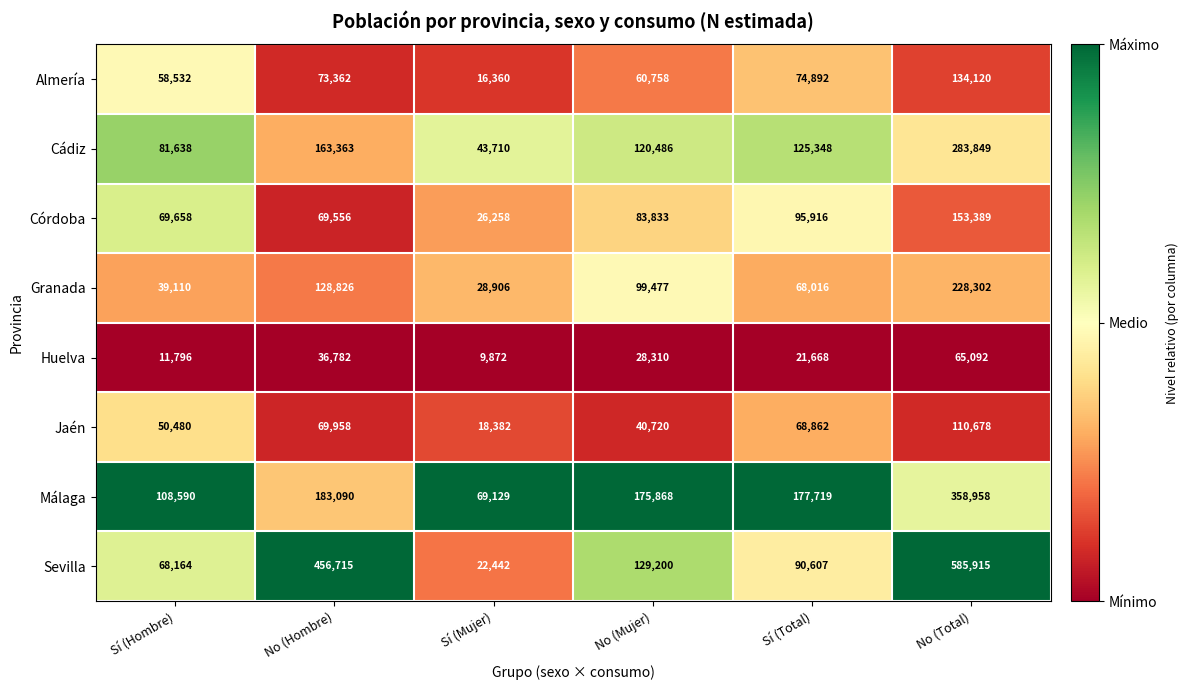

Count the number of categories in the chart.

6